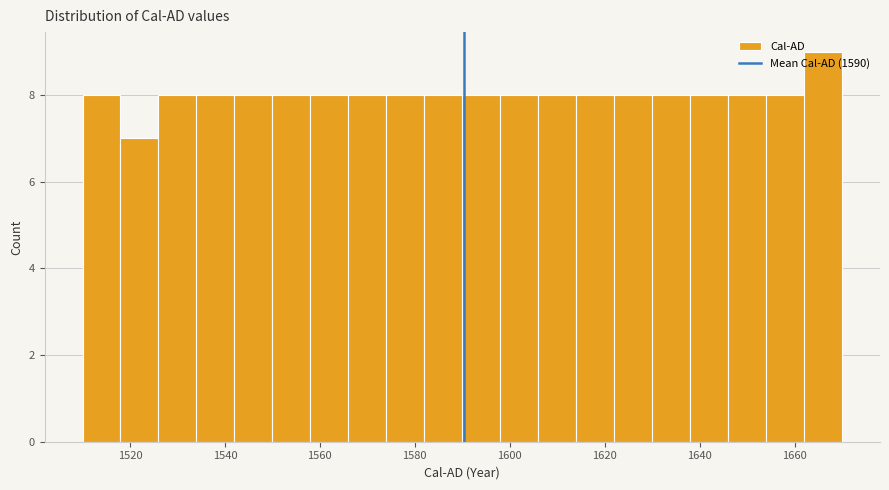

Which range on the x-axis has the tallest bar?

1662 to 1670